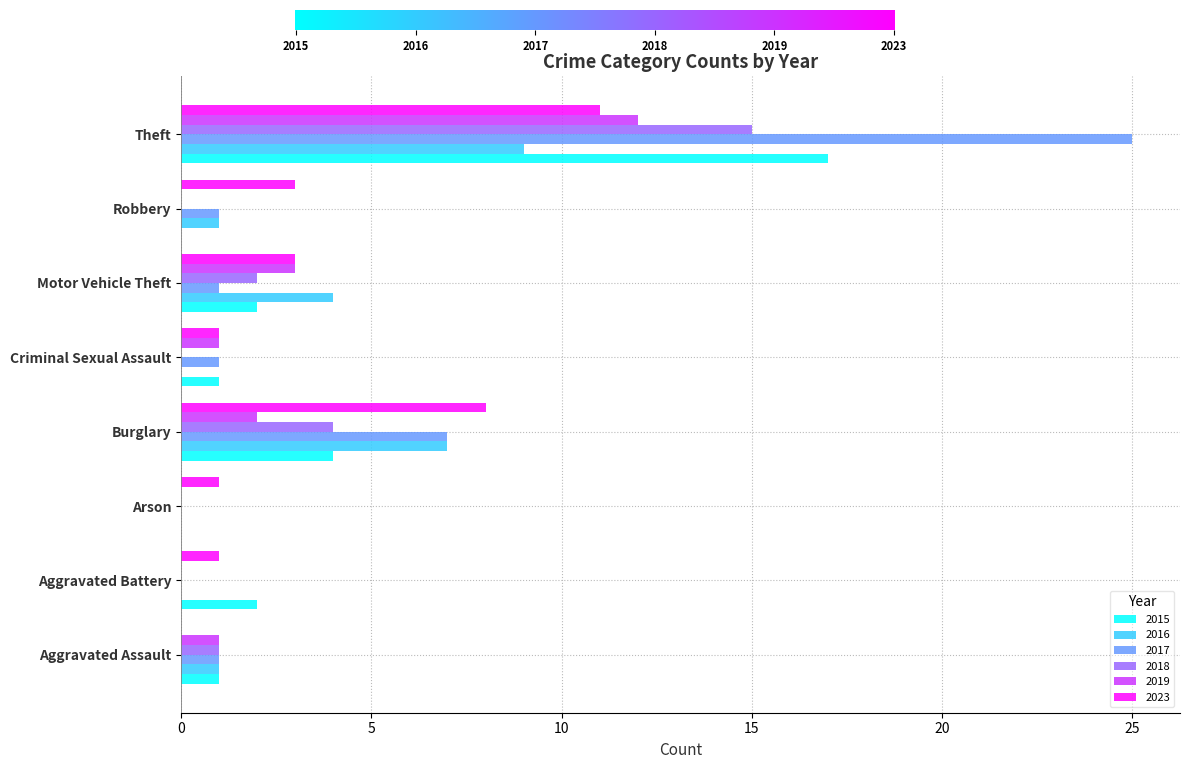

What is the total value across all series at Theft?

89